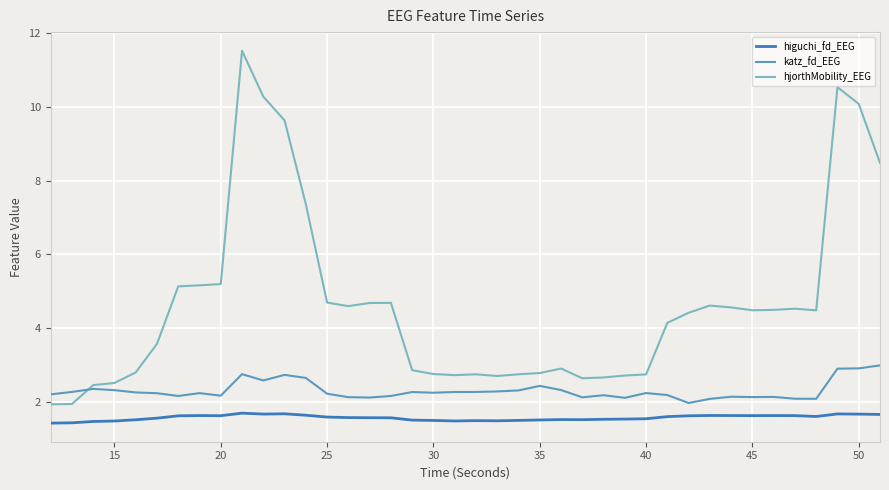

List the series in order of their overall mean, lowest first.

higuchi_fd_EEG, katz_fd_EEG, hjorthMobility_EEG